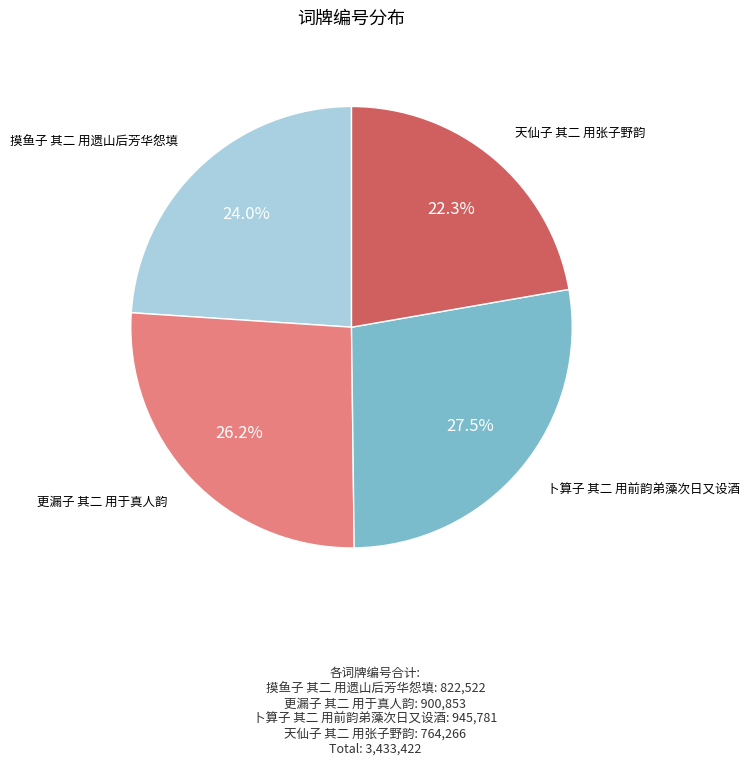

Which slice is the smallest?

天仙子 其二 用张子野韵